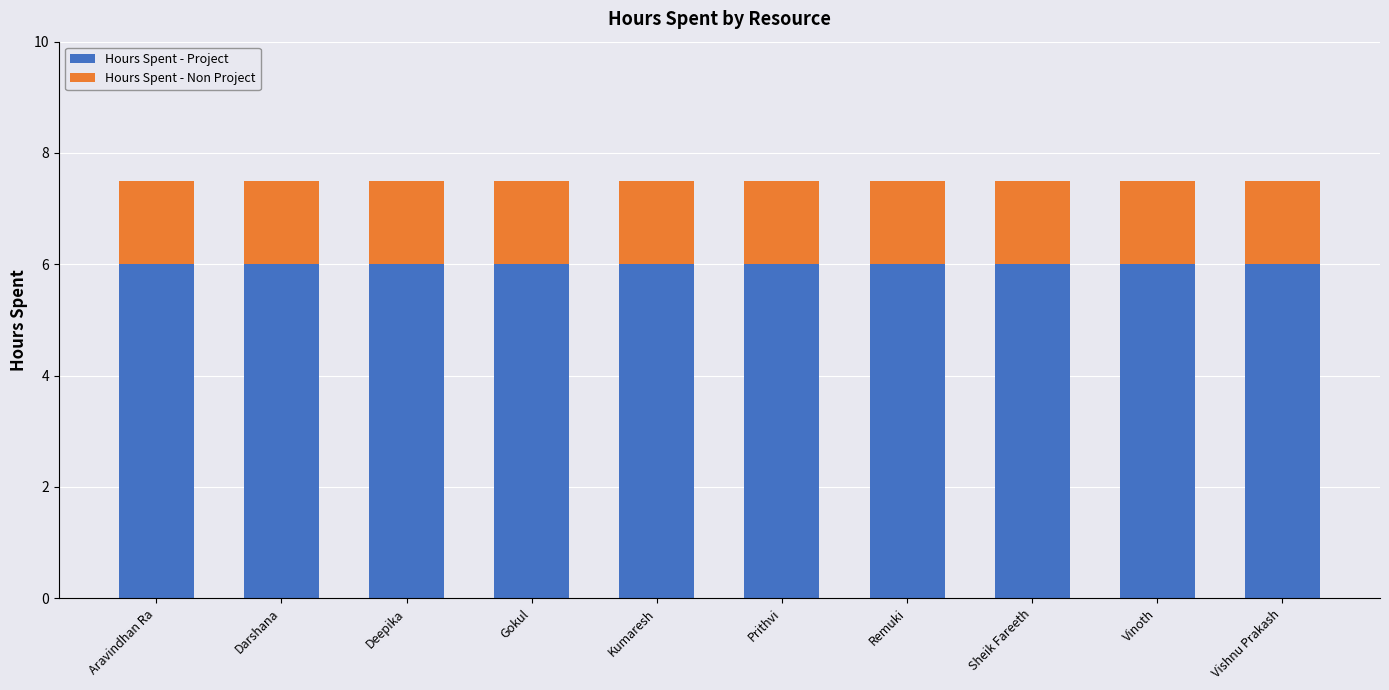

The value of Hours Spent - Project at Vinoth is 6.0. True or false?

True